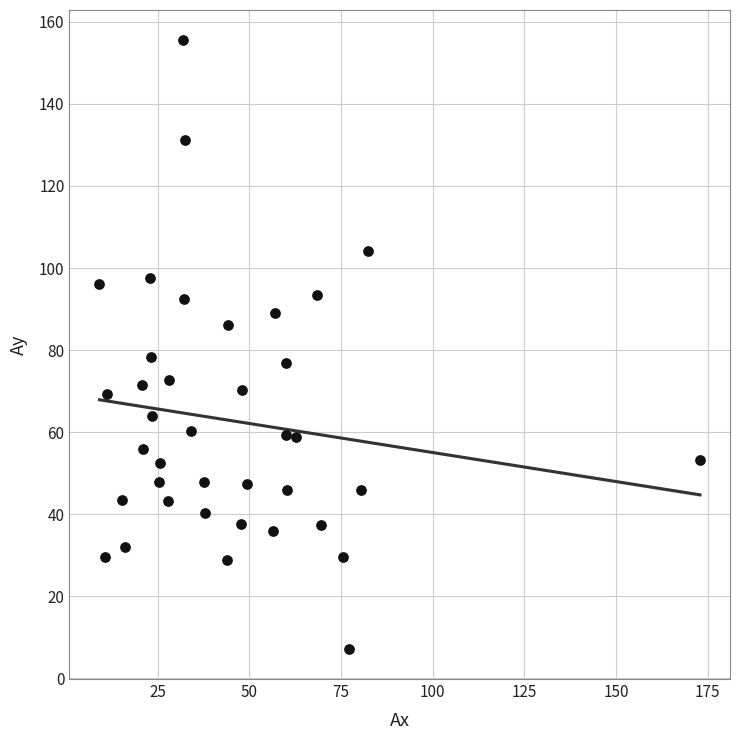

What is the range of Y values (max minus min)?

148.2